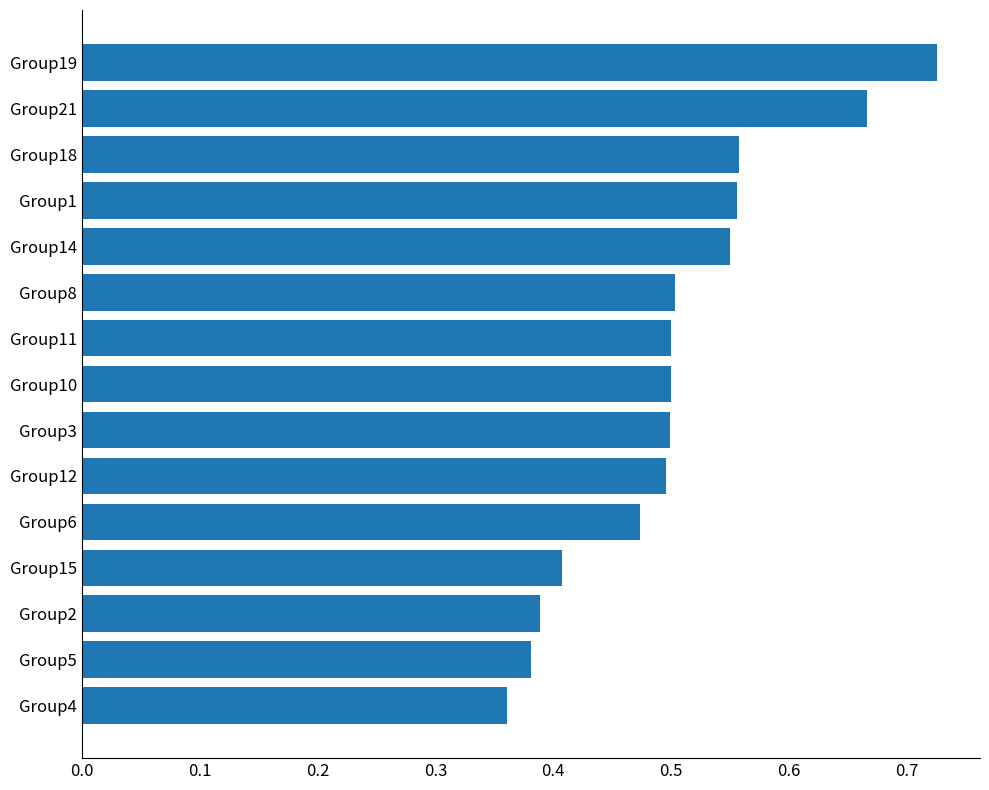

What is the change in value from Group11 to Group19?

+0.2